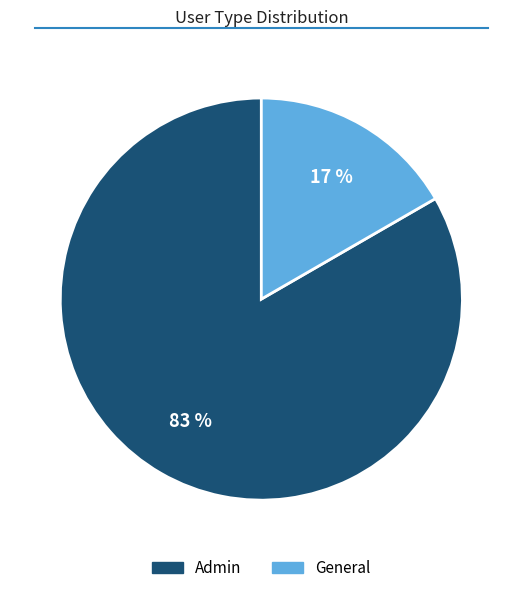

To the nearest percent, what is the combined percentage of Admin and General?

100%